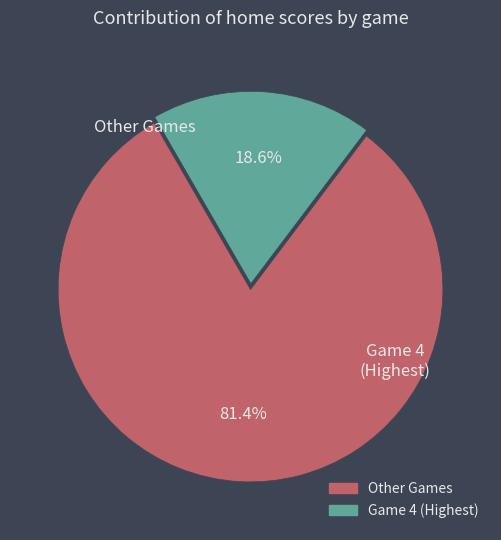

How many slices are in this pie chart?

2